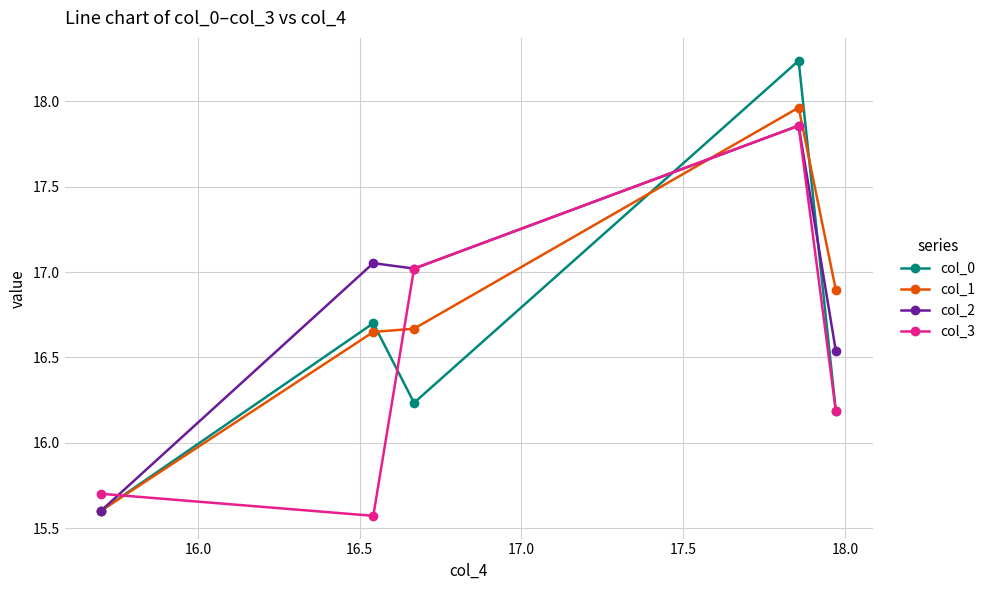

List the series in order of their overall mean, highest first.

col_2, col_1, col_0, col_3